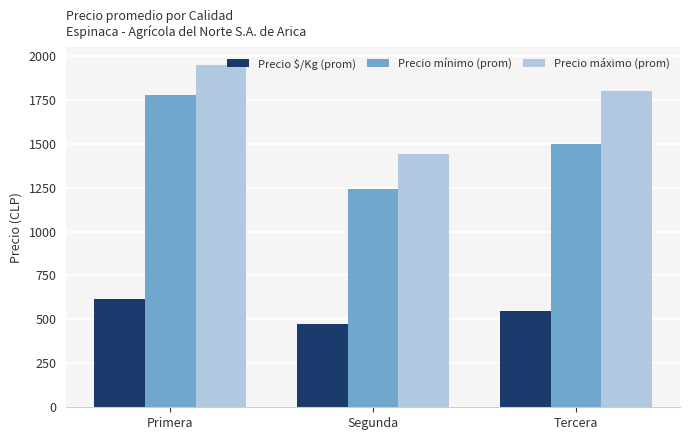

What is the minimum value shown in the chart?

476